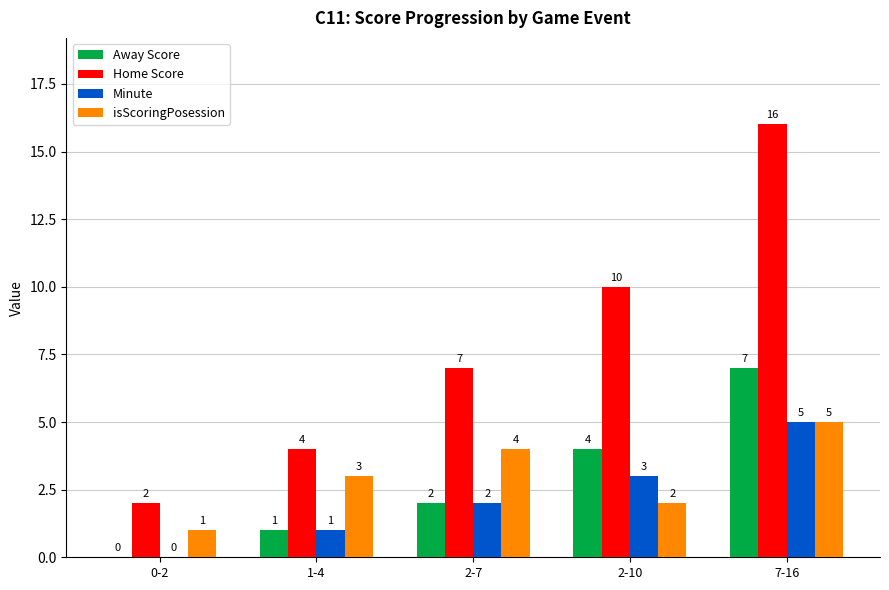

Is the value of Home Score at 7-16 greater than the value of Minute at 2-10?

Yes